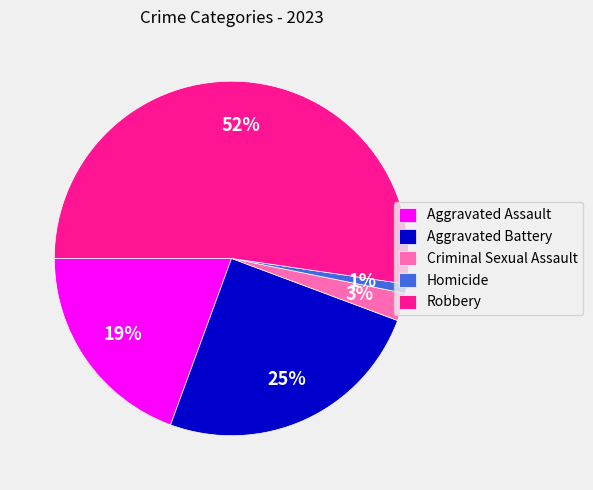

To the nearest percent, what portion does Homicide represent?

1%